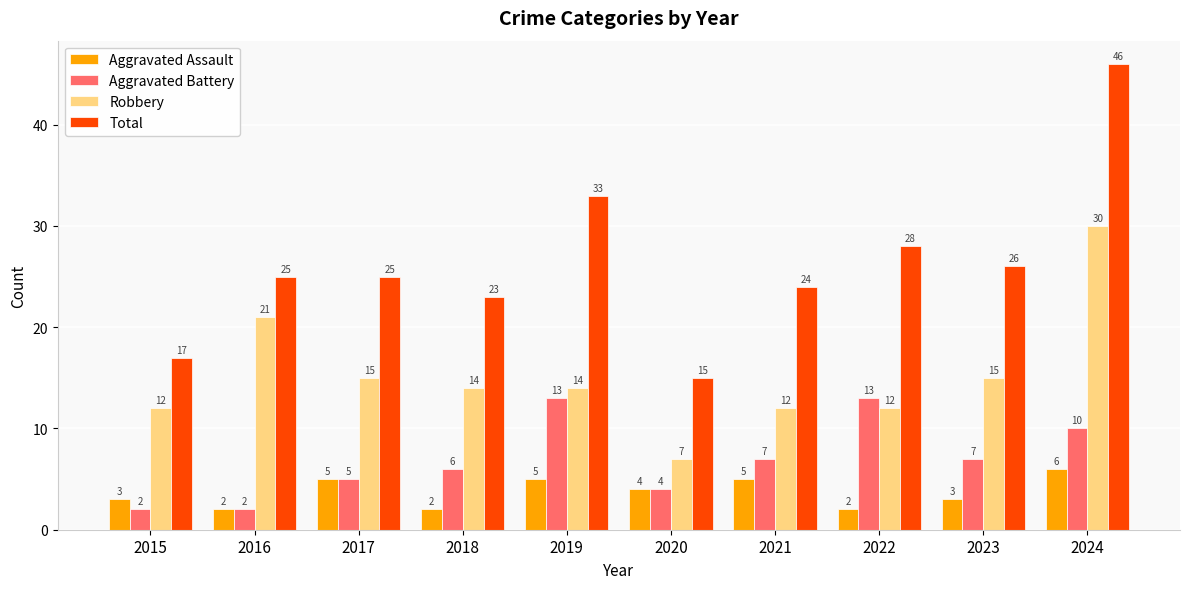

At 2015, list the series in order from smallest to largest.

Aggravated Battery, Aggravated Assault, Robbery, Total